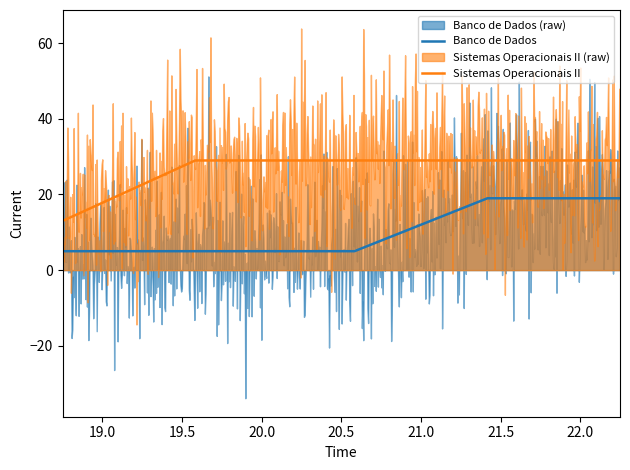

What is the lowest value of the Banco de Dados series?

5.0